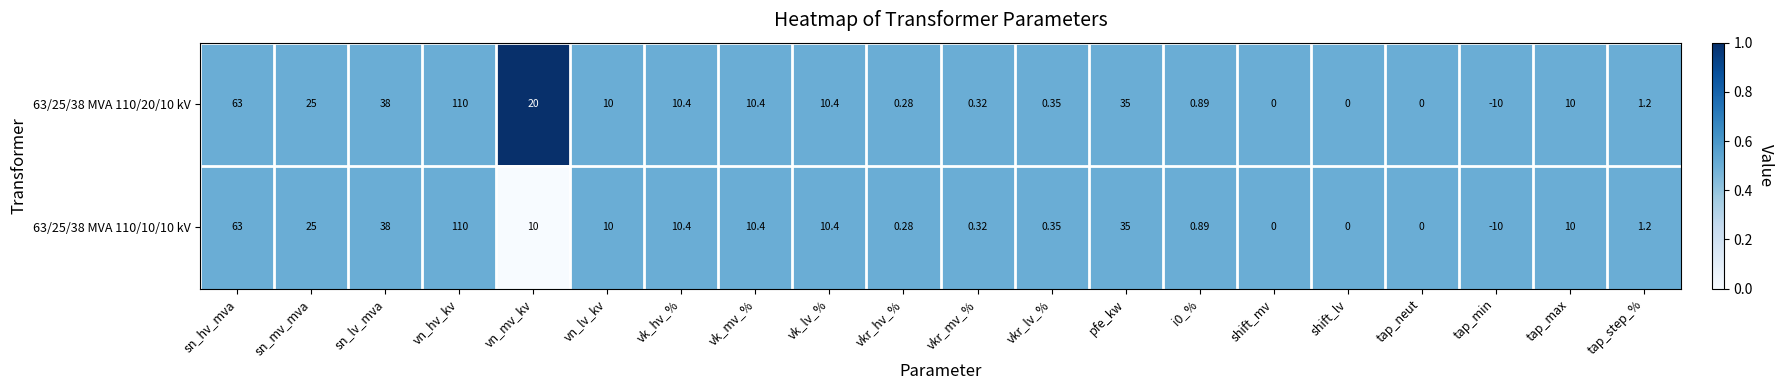

Which category has the lowest value across all series?

tap_min